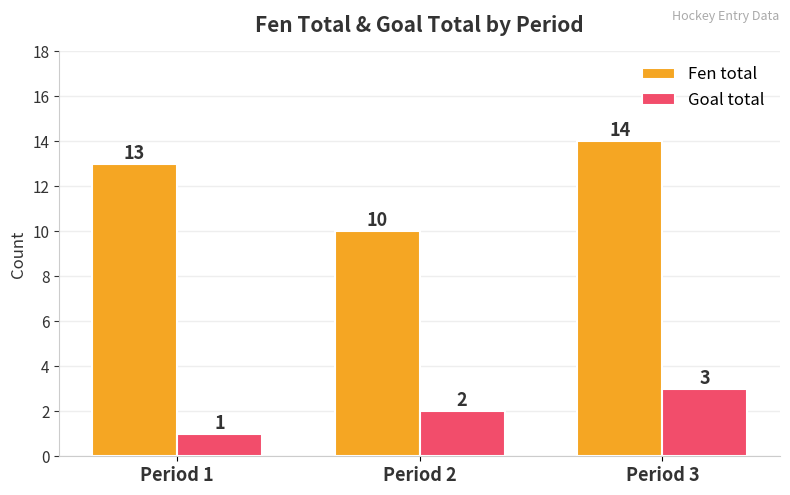

Count the Goal total values in the range 1 to 3.

3